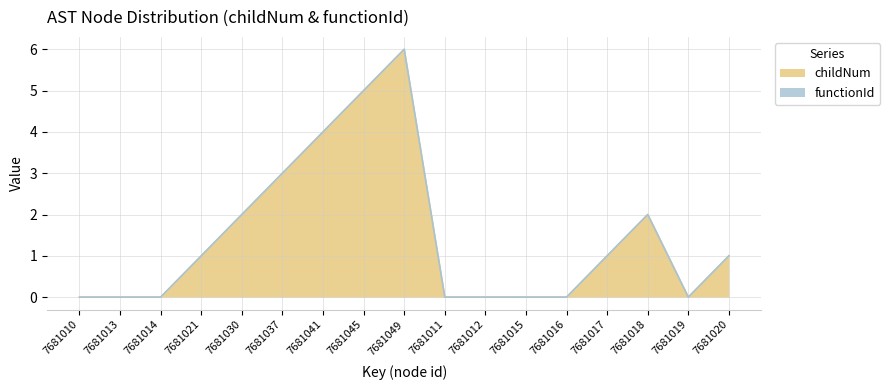

How many categories are shown in the chart?

17